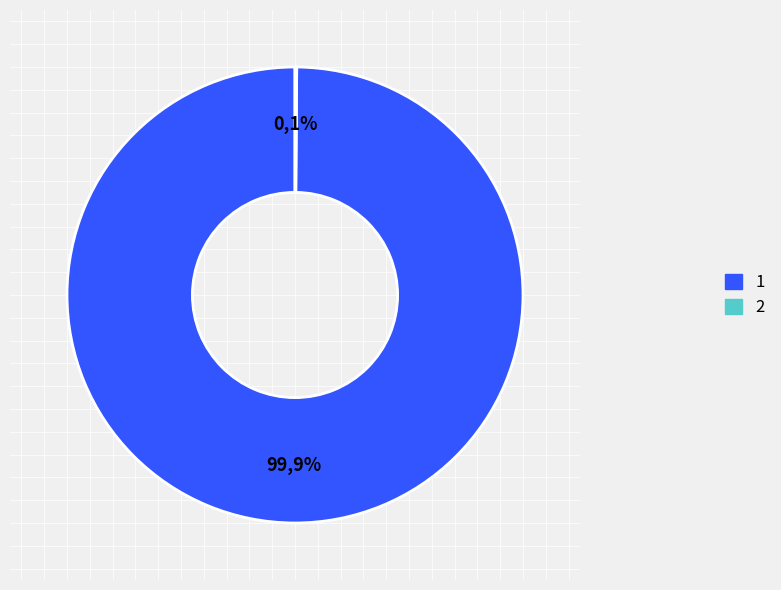

To the nearest percent, what percentage of the pie is 1?

100%